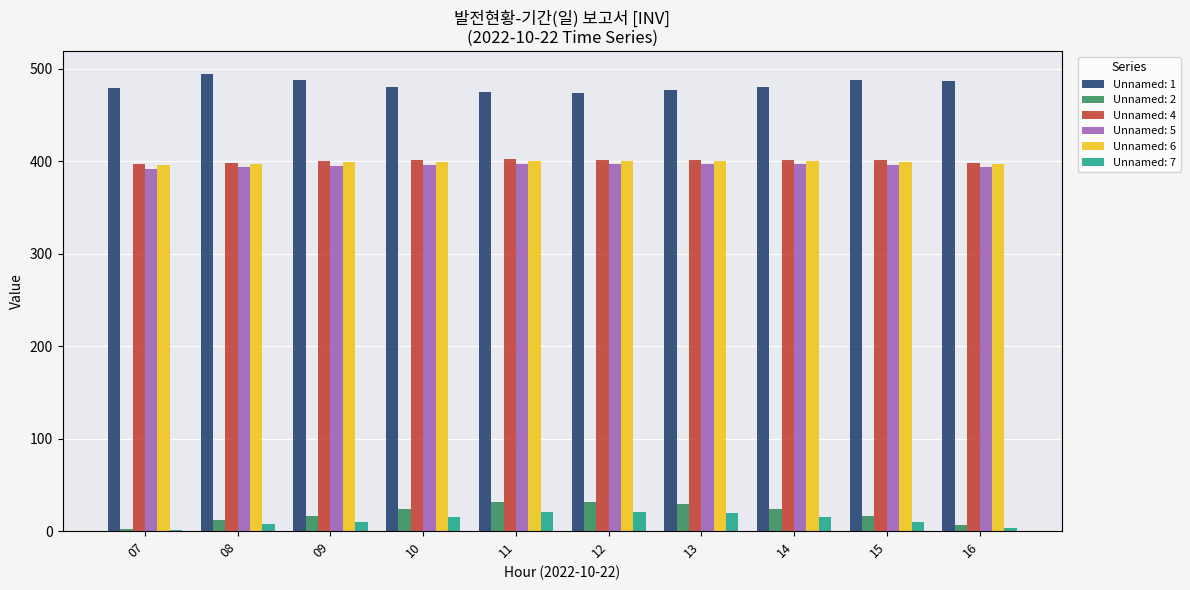

Which series has the largest total across all categories?

Unnamed: 1